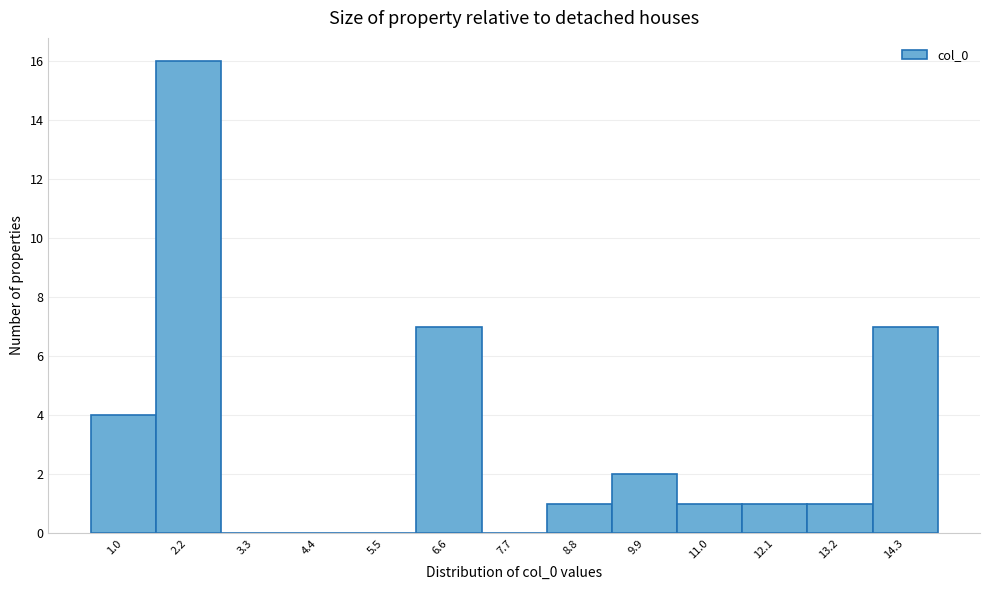

Reading left to right, what are all the values shown in this chart?

1.0=4	2.2=16	3.3=0	4.4=0	5.5=0	6.6=7	7.7=0	8.8=1	9.9=2	11.0=1	12.1=1	13.2=1	14.3=7